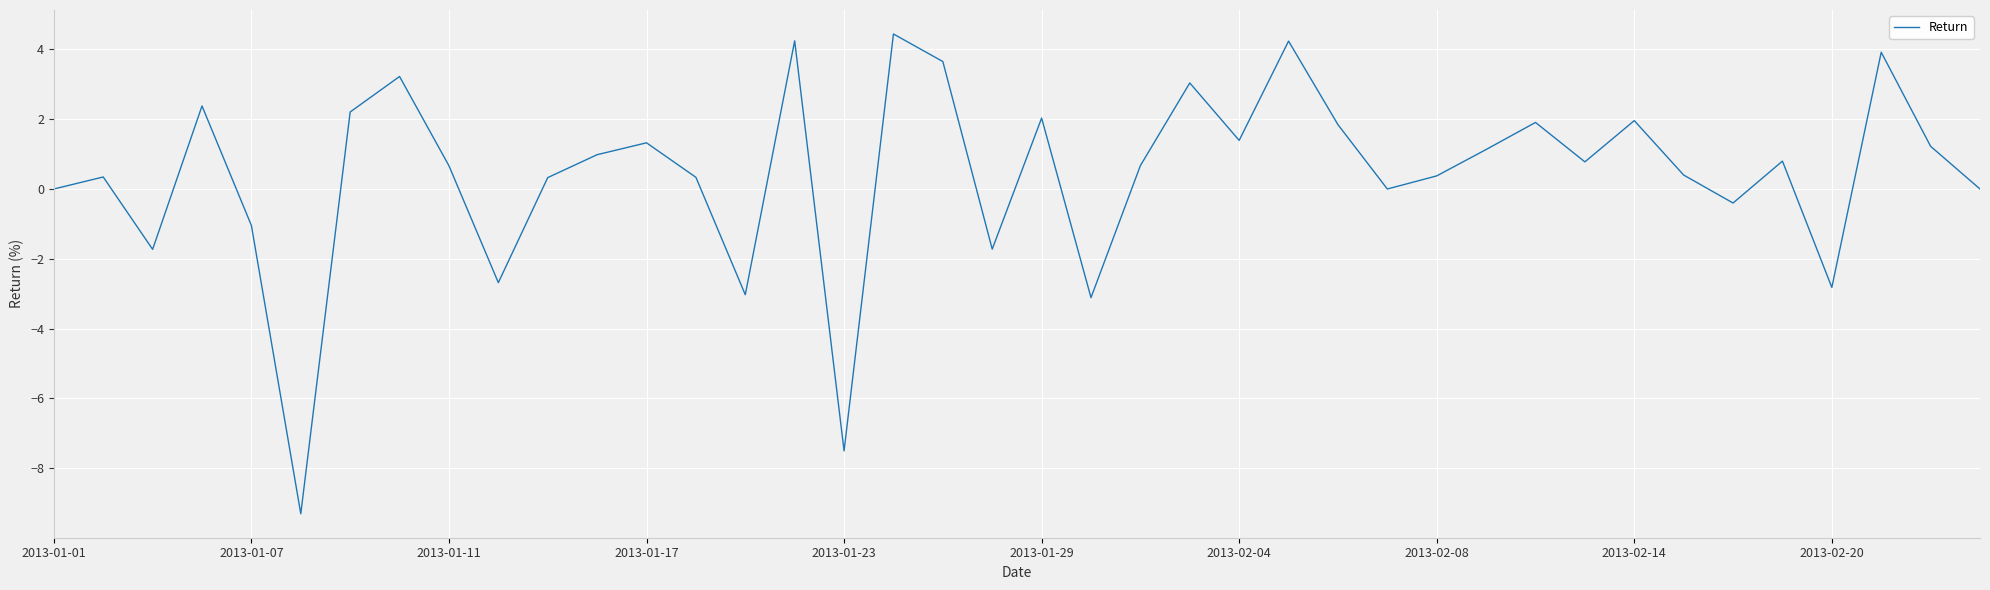

What is the minimum value shown in the chart?

-9.3